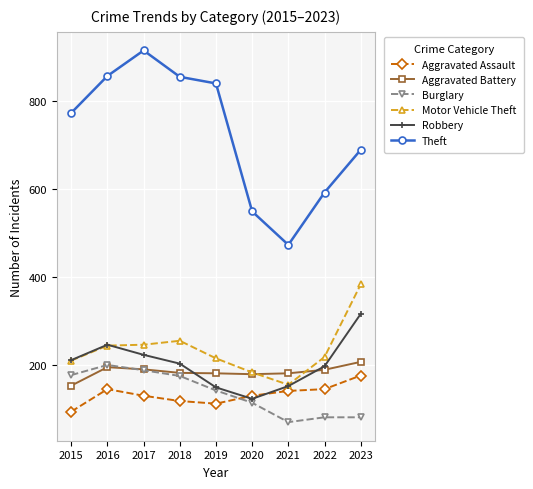

True or false: Theft and Burglary intersect in this chart.

False